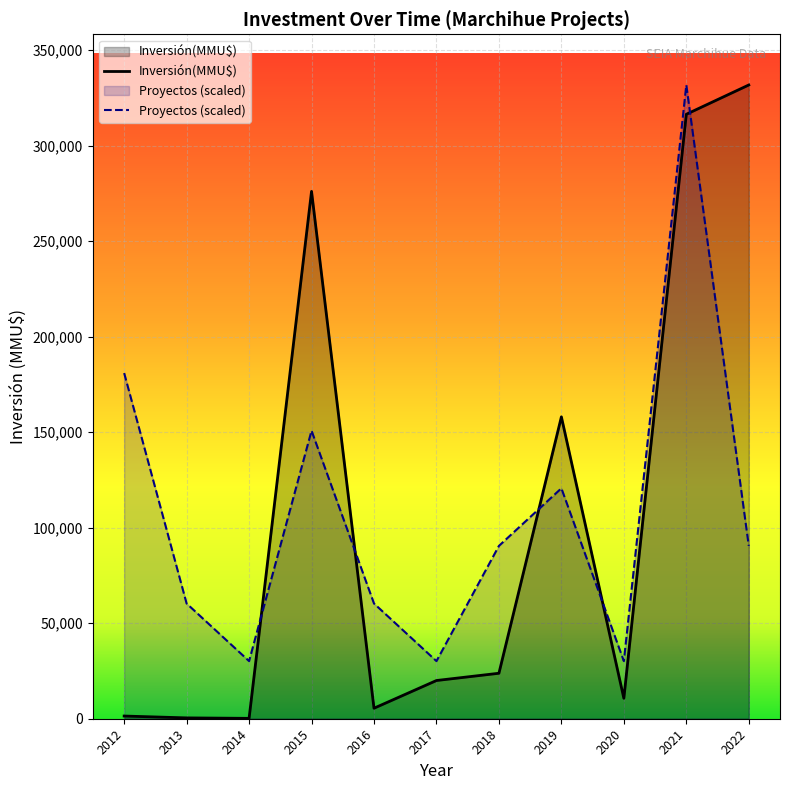

Reading left to right, transcribe all the data shown in this chart.

Inversión(MMU$): 2012=1409.0	2013=441.0	2014=195.0	2015=276000.0	2016=5500.0	2017=20000.0	2018=23800.0	2019=158000.0	2020=10700.0	2021=316356.0	2022=331678.0
Proyectos (scaled): 2012=180915.3	2013=60305.1	2014=30152.5	2015=150762.7	2016=60305.1	2017=30152.5	2018=90457.6	2019=120610.2	2020=30152.5	2021=331678.0	2022=90457.6